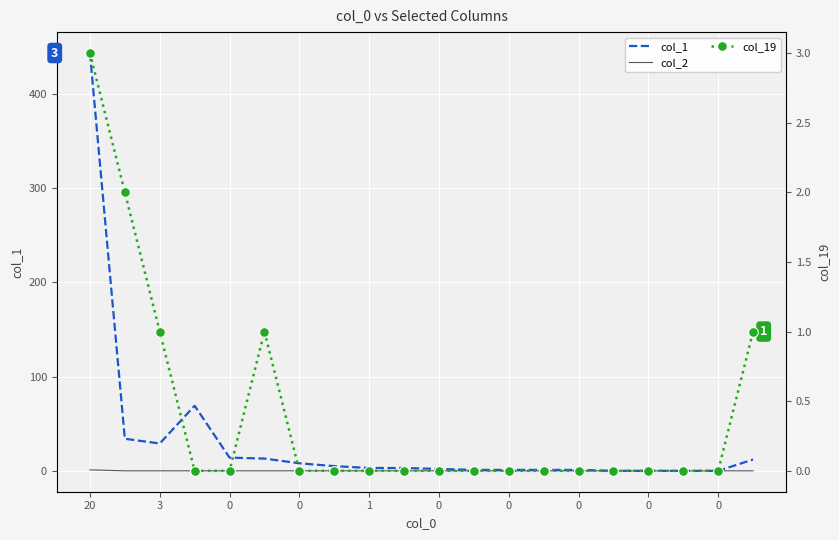

Reading left to right, transcribe all the data shown in this chart.

col_1: 443	34	29	69	14	13	8	5	3	3	2	1	1	1	1	0	0	0	0	12
col_2: 1	0	0	0	0	0	0	0	0	0	0	0	0	0	0	0	0	0	0	0
col_19: 3	2	1	0	0	1	0	0	0	0	0	0	0	0	0	0	0	0	0	1